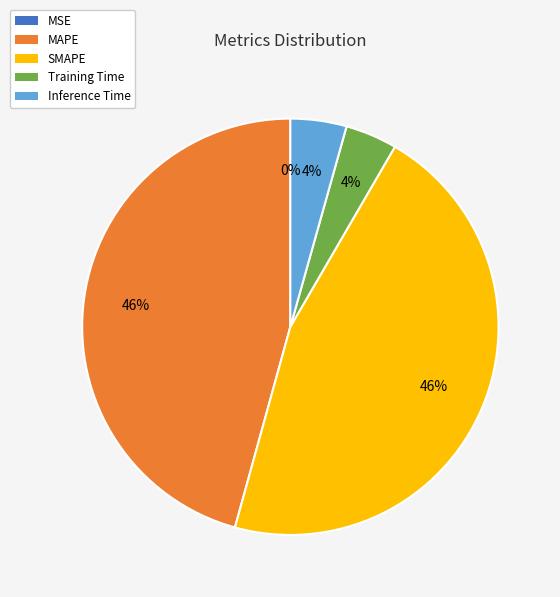

Is there any slice that represents more than half of the pie?

No